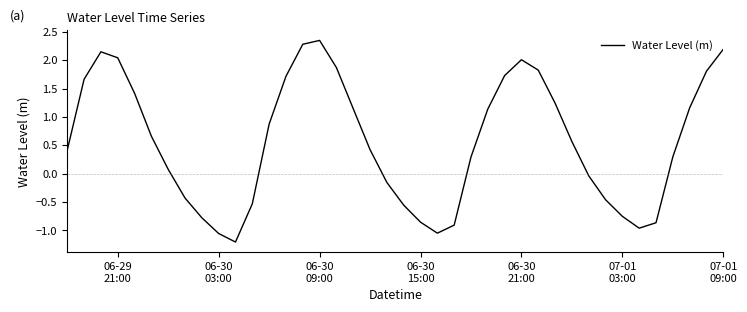

What is the minimum value shown in the chart?

-1.2